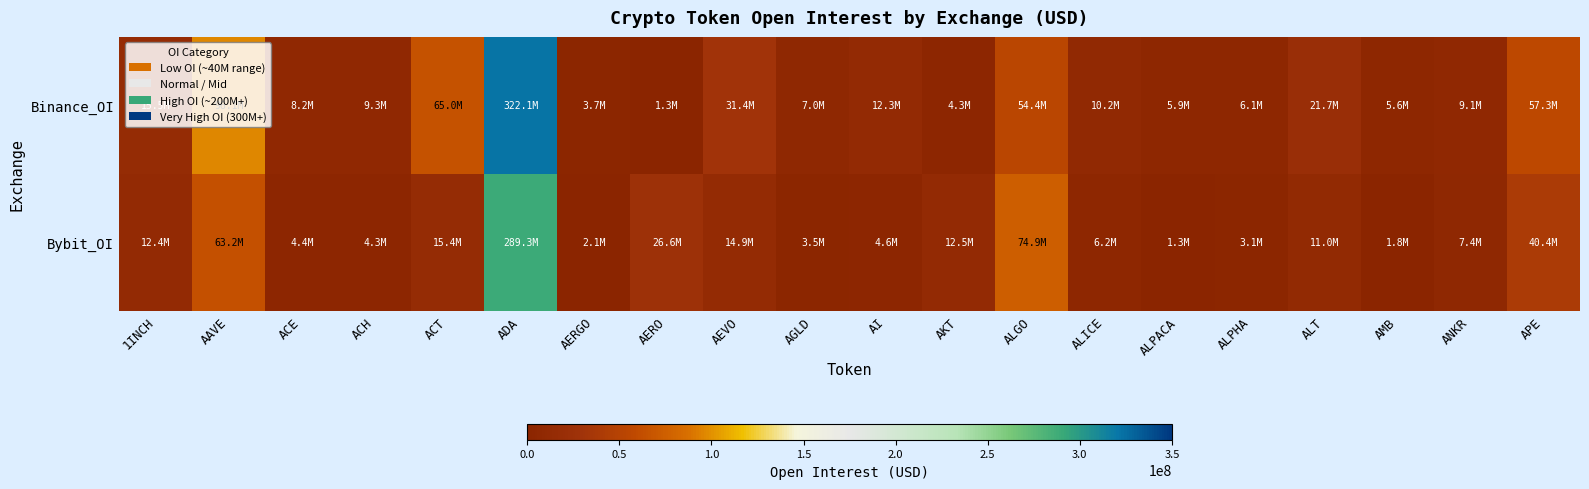

What is the total value across all series at ANKR?

16500344